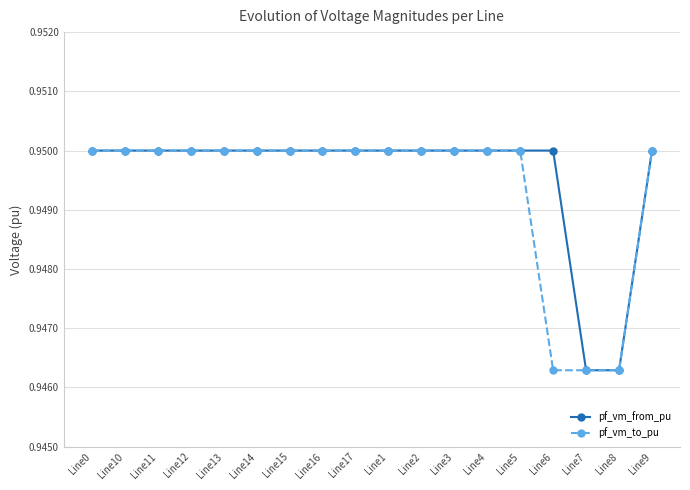

The value of pf_vm_to_pu at Line9 is 1.3. True or false?

False